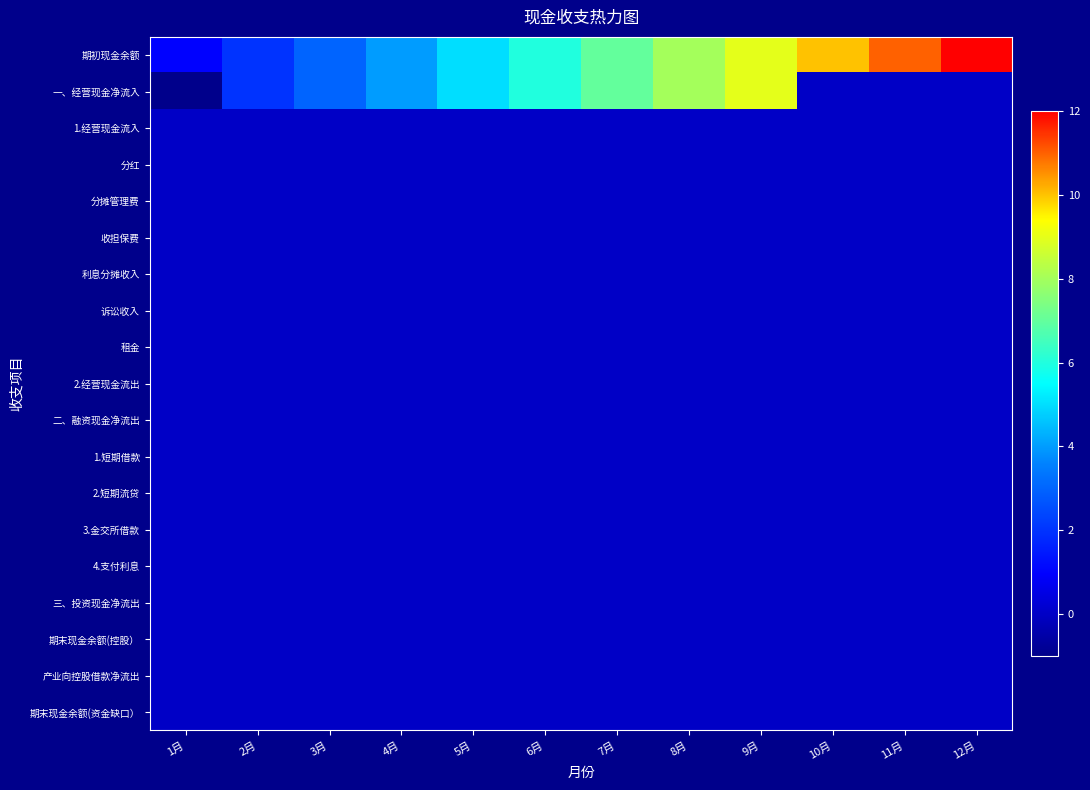

Count the number of data series in this chart.

19